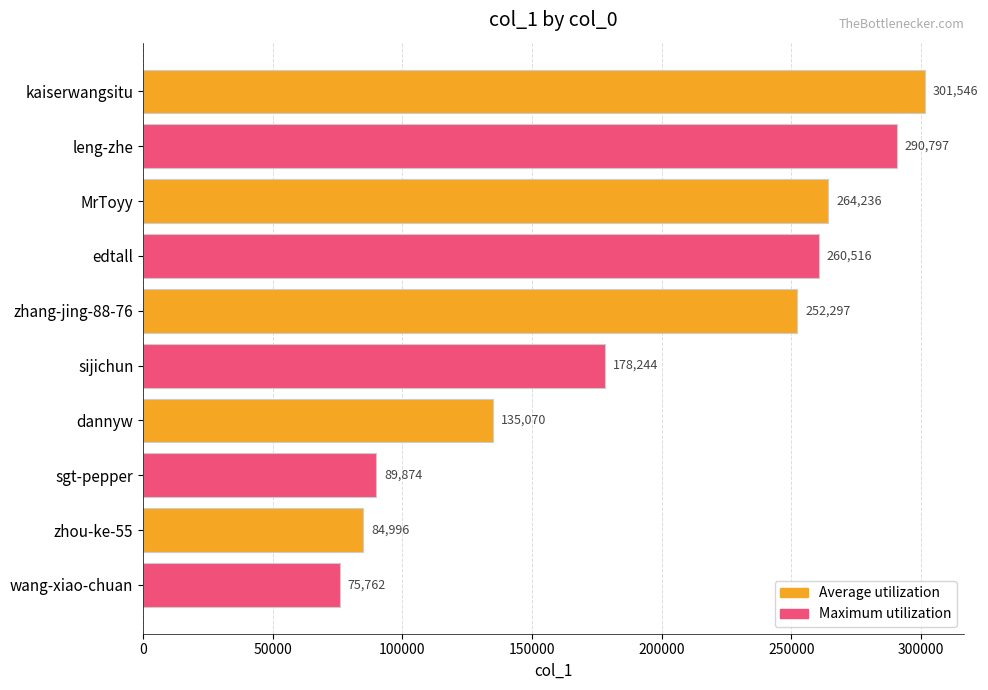

What is the value of the 2nd bar from the top?

290797